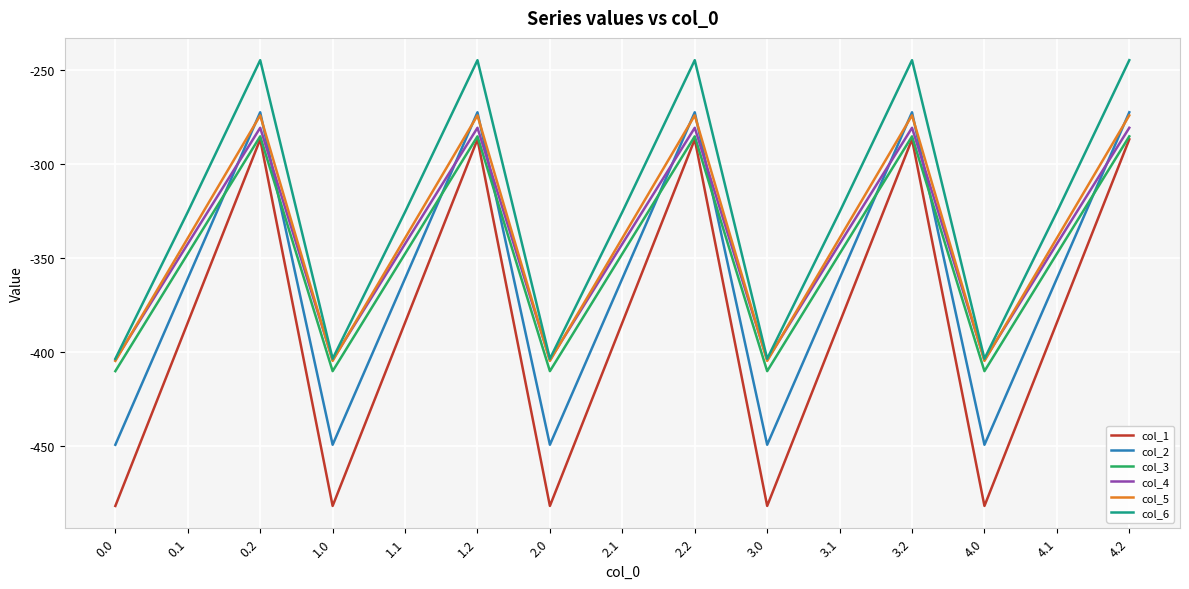

Reading right to left, extract all data points from this chart.

col_1: -287.1	-384.6	-482.0	-287.1	-384.6	-482.0	-287.1	-384.6	-482.0	-287.1	-384.6	-482.0	-287.1	-384.6	-482.0
col_2: -272.7	-361.1	-449.5	-272.7	-361.1	-449.5	-272.7	-361.1	-449.5	-272.7	-361.1	-449.5	-272.7	-361.1	-449.5
col_3: -285.5	-347.9	-410.3	-285.5	-347.9	-410.3	-285.5	-347.9	-410.3	-285.5	-347.9	-410.3	-285.5	-347.9	-410.3
col_4: -281.0	-342.7	-404.4	-281.0	-342.7	-404.4	-281.0	-342.7	-404.4	-281.0	-342.7	-404.4	-281.0	-342.7	-404.4
col_5: -274.4	-339.6	-404.9	-274.4	-339.6	-404.9	-274.4	-339.6	-404.9	-274.4	-339.6	-404.9	-274.4	-339.6	-404.9
col_6: -245.0	-325.7	-403.8	-245.0	-325.7	-403.8	-245.0	-325.7	-403.8	-245.0	-325.7	-403.8	-245.0	-325.7	-403.8